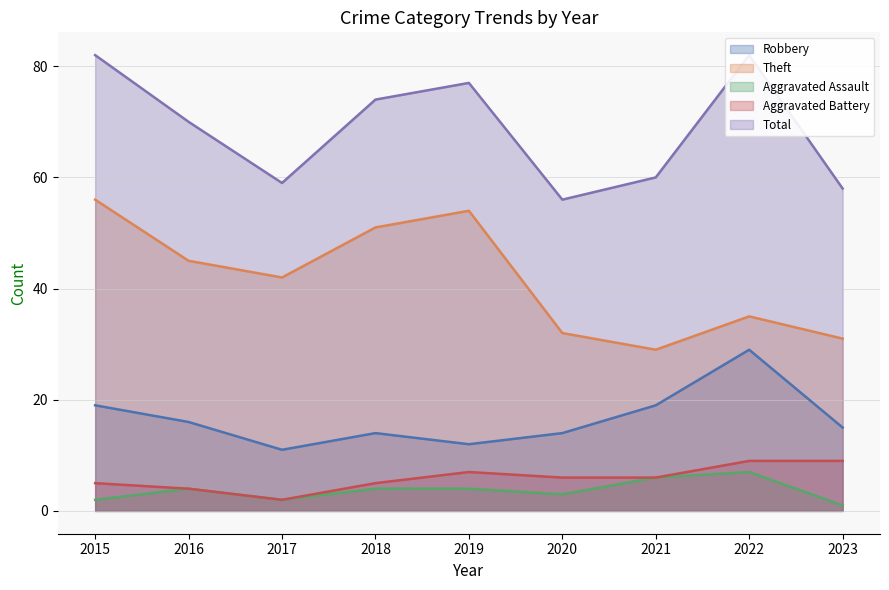

What is the total value across all series at 2017?

116